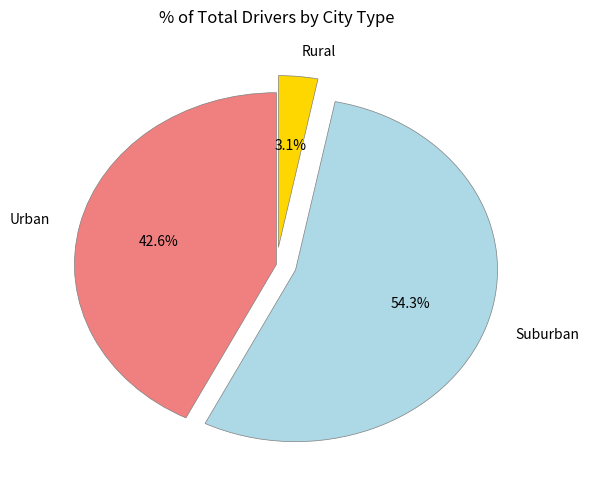

Count the number of slices in the pie.

3